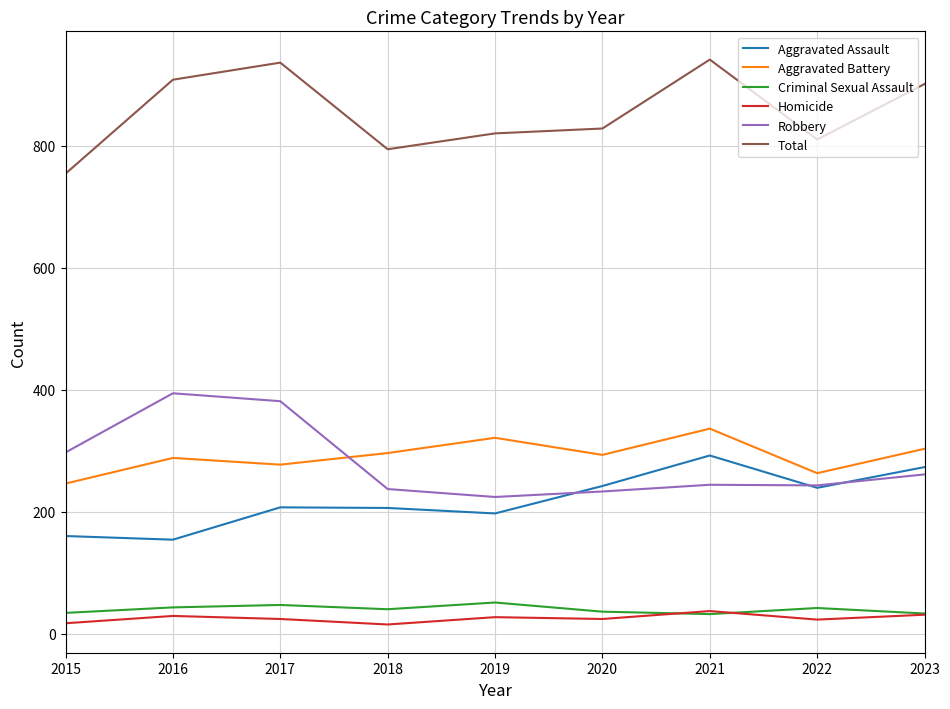

The Total series shows 794 at 2018. True or false?

True